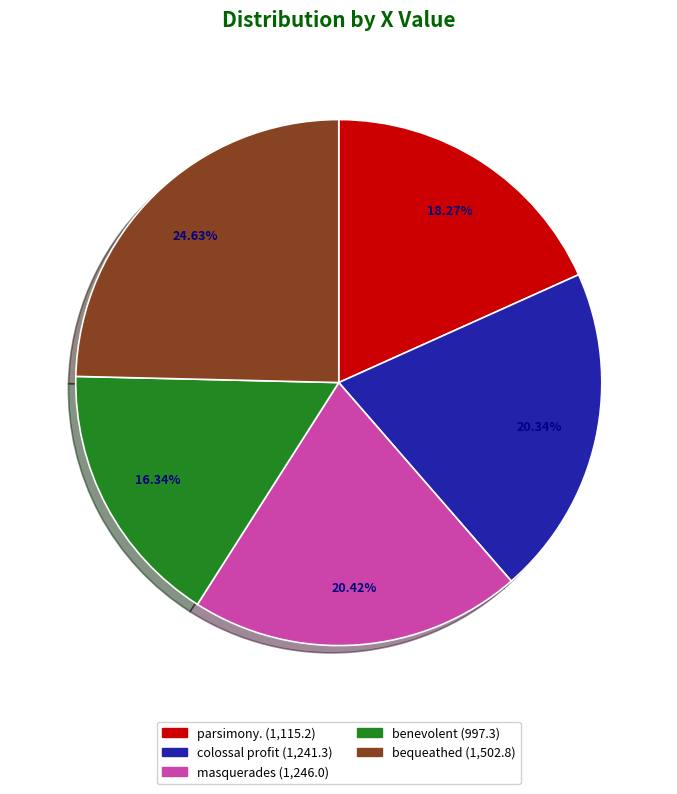

Is the sum of parsimony. and colossal profit greater than half?

No